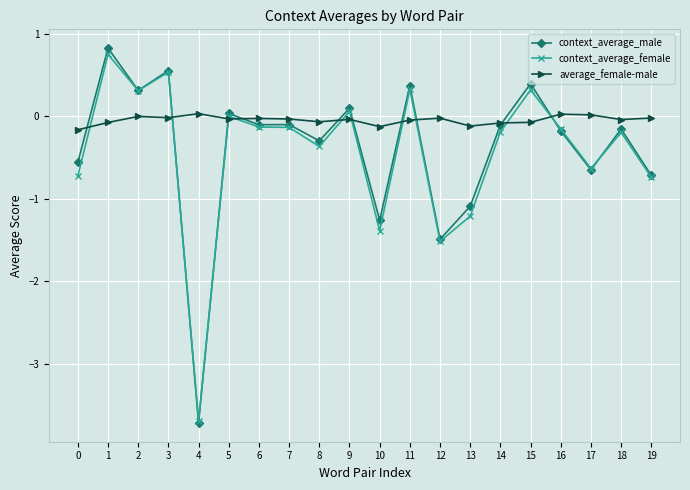

Is it true that context_average_female equals -1.1 at 19?

False